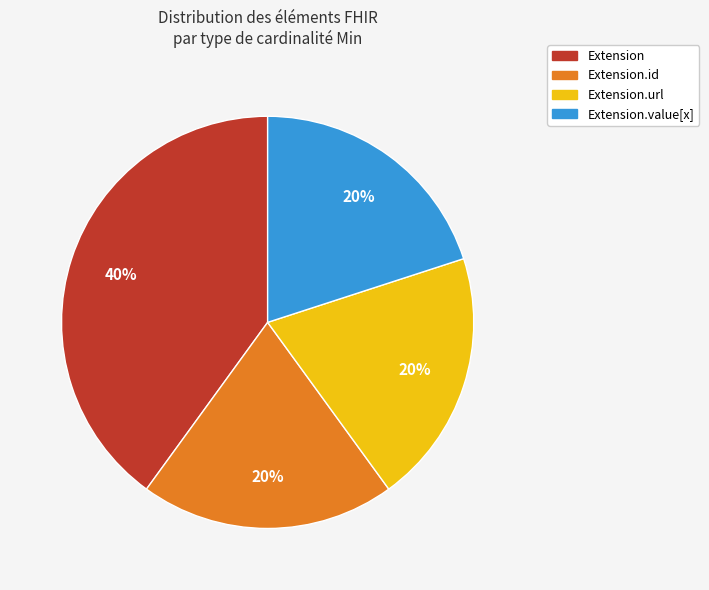

To the nearest percent, what is the average slice percentage?

25%